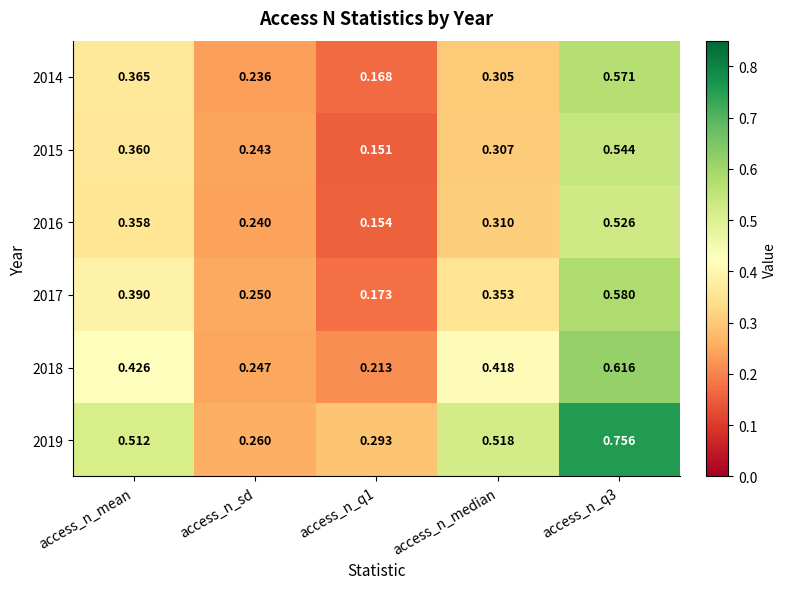

Reading left to right, what are all the values shown in this chart?

2014: access_n_mean=0.4	access_n_sd=0.2	access_n_q1=0.2	access_n_median=0.3	access_n_q3=0.6
2015: access_n_mean=0.4	access_n_sd=0.2	access_n_q1=0.2	access_n_median=0.3	access_n_q3=0.5
2016: access_n_mean=0.4	access_n_sd=0.2	access_n_q1=0.2	access_n_median=0.3	access_n_q3=0.5
2017: access_n_mean=0.4	access_n_sd=0.2	access_n_q1=0.2	access_n_median=0.4	access_n_q3=0.6
2018: access_n_mean=0.4	access_n_sd=0.2	access_n_q1=0.2	access_n_median=0.4	access_n_q3=0.6
2019: access_n_mean=0.5	access_n_sd=0.3	access_n_q1=0.3	access_n_median=0.5	access_n_q3=0.8